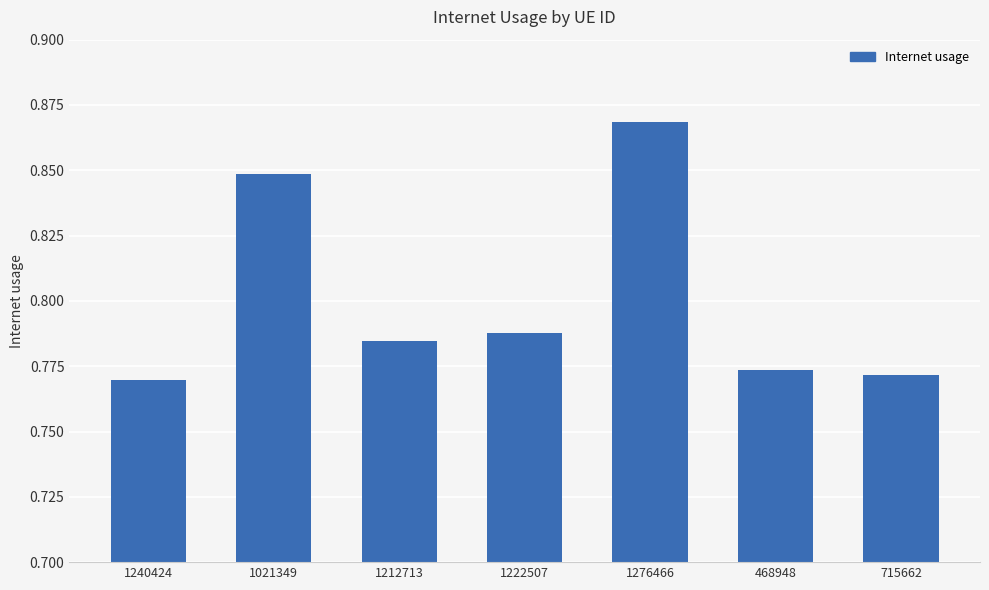

At which category does the chart reach its peak across all series?

1276466